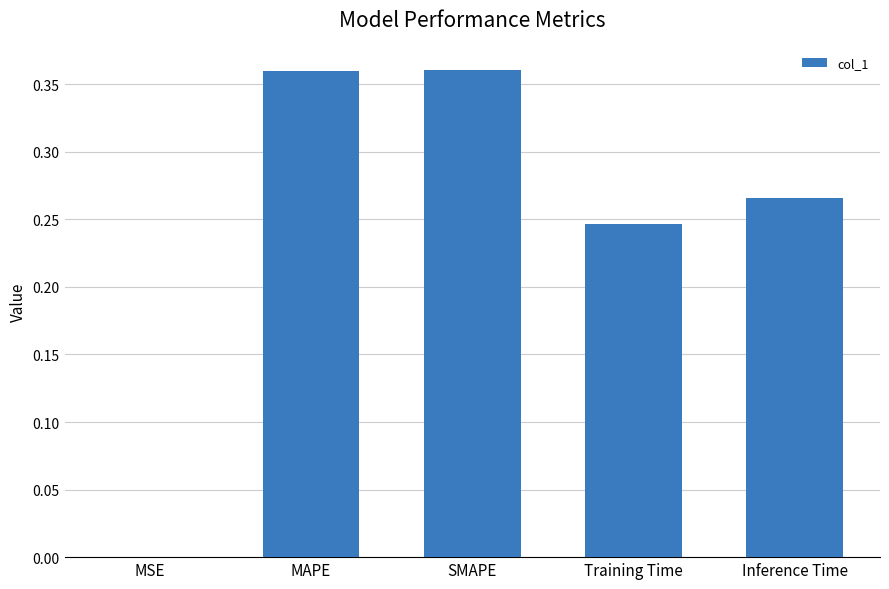

The chart shows a value of 0.2 at SMAPE. True or false?

False